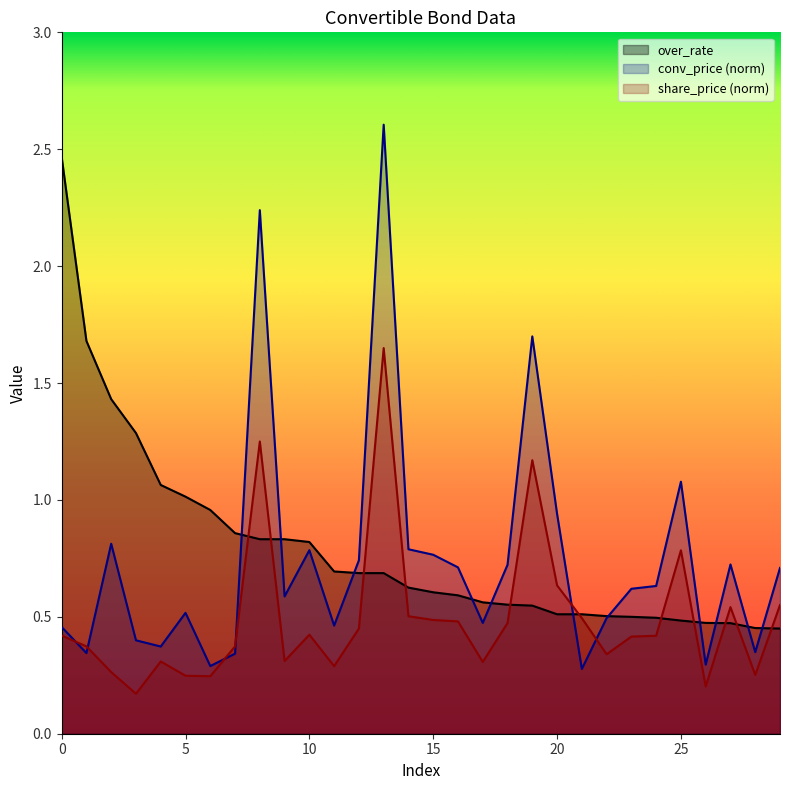

What is the difference between the maximum and second lowest values in the over_rate series?

2.0